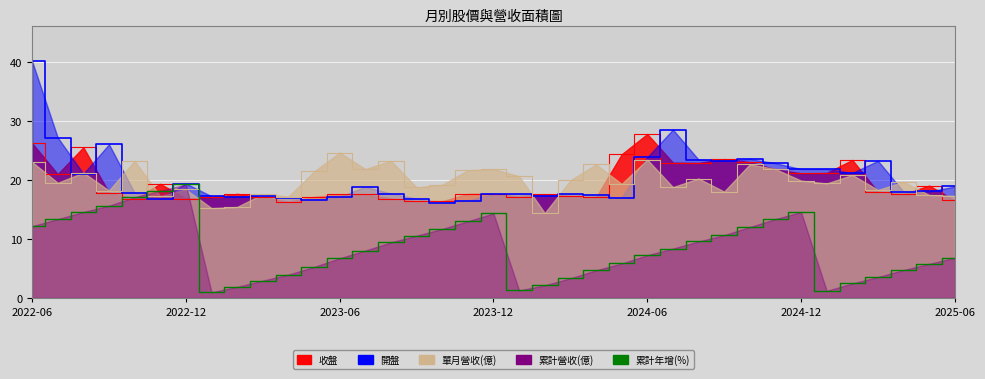

True or false: 收盤 has more than 0 interior local peaks.

True